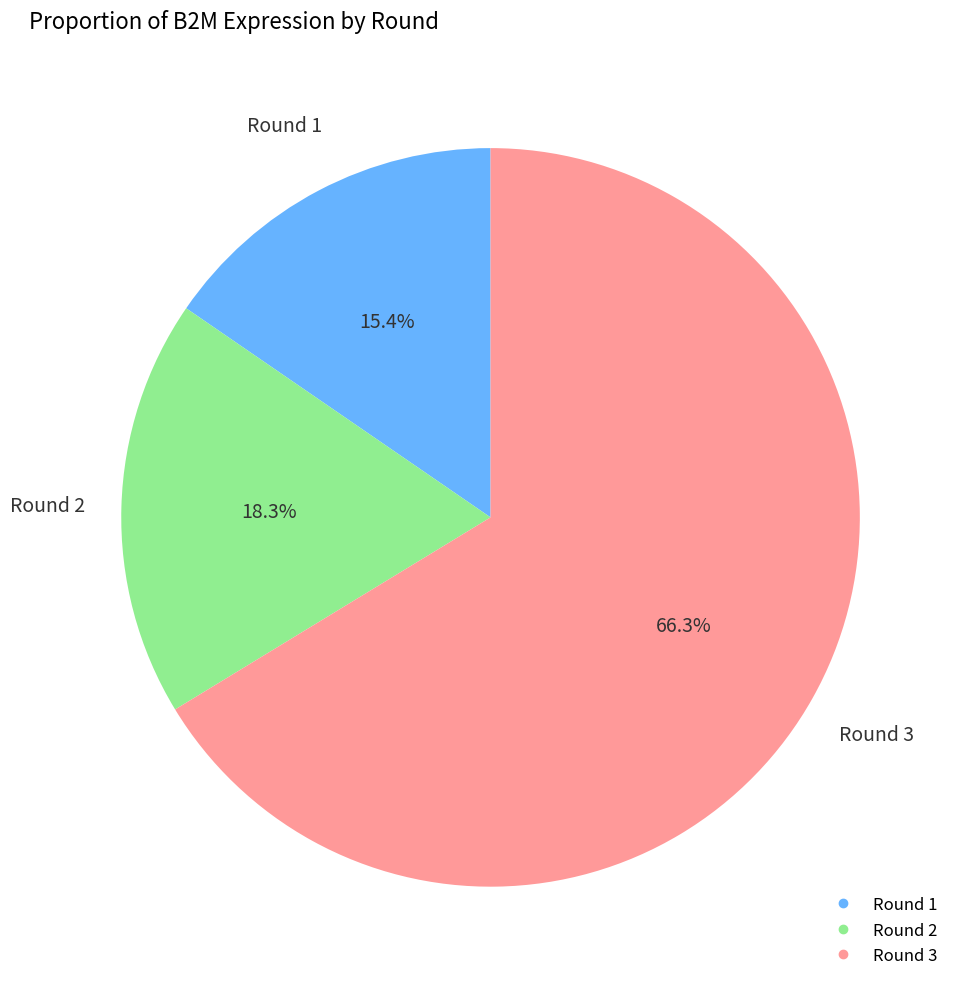

Rank the categories by value from highest to lowest.

Round 3, Round 2, Round 1